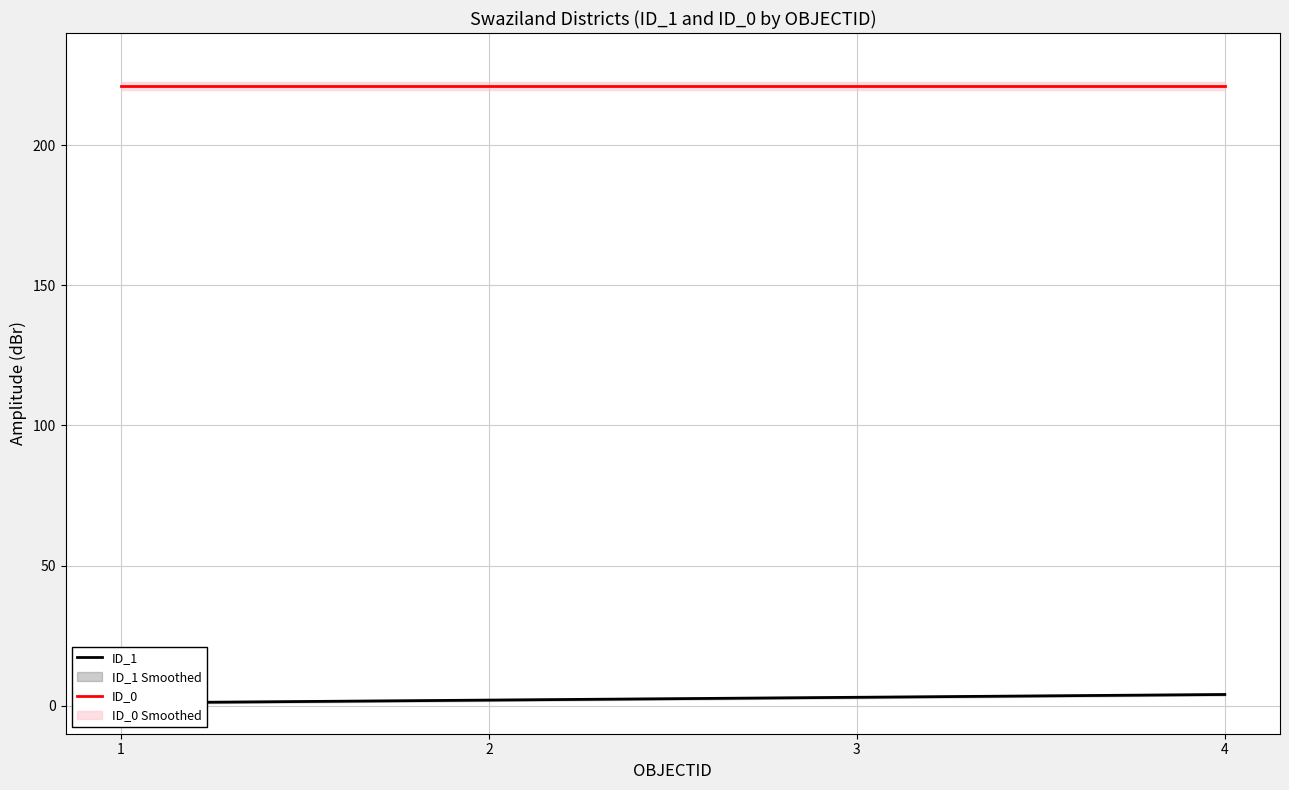

What is the sum of all ID_1 values?

10